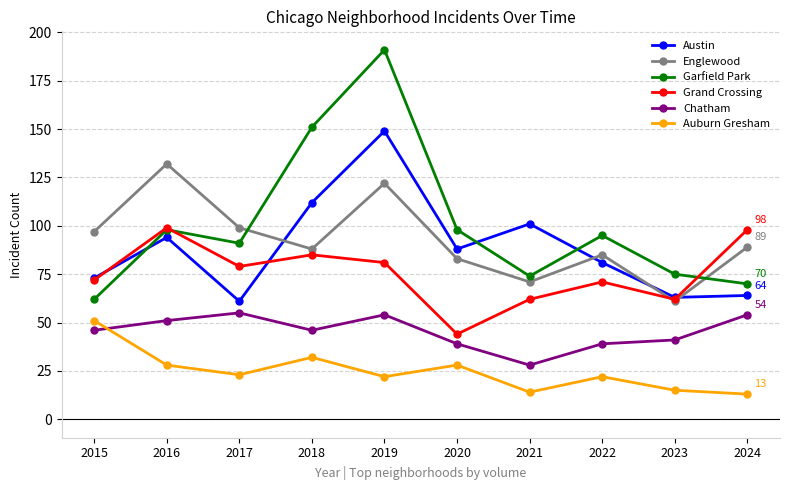

Reading left to right, list all the values displayed in this chart.

Austin: 73	94	61	112	149	88	101	81	63	64
Englewood: 97	132	99	88	122	83	71	85	61	89
Garfield Park: 62	98	91	151	191	98	74	95	75	70
Grand Crossing: 72	99	79	85	81	44	62	71	62	98
Chatham: 46	51	55	46	54	39	28	39	41	54
Auburn Gresham: 51	28	23	32	22	28	14	22	15	13